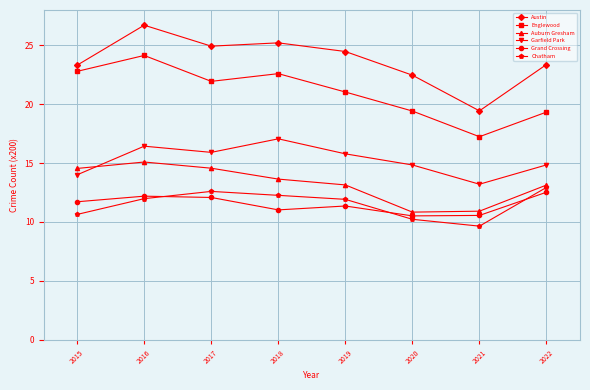

The value of Garfield Park at 2018 is 26.5. True or false?

False